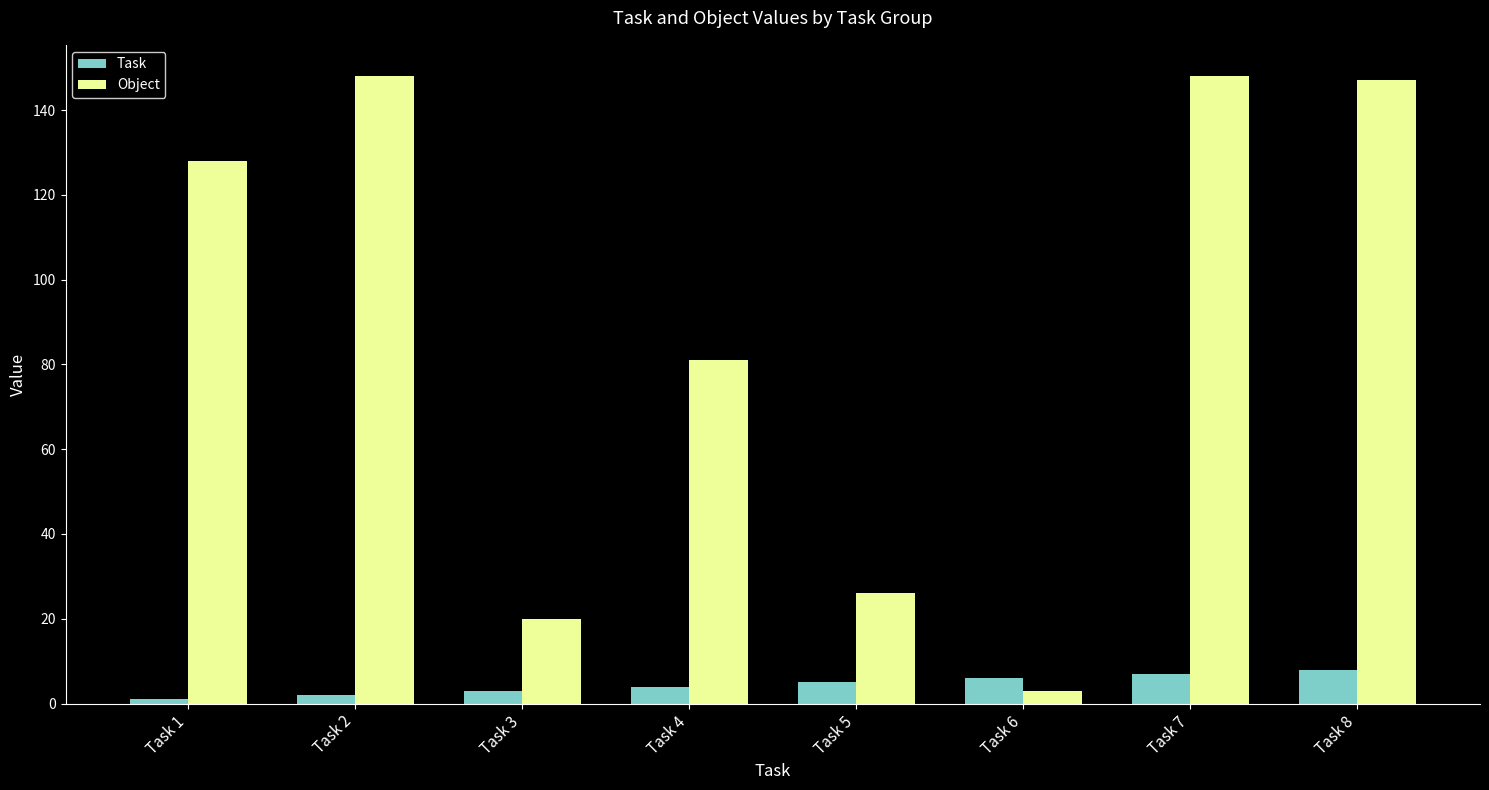

Rank the series at Task 3 from highest to lowest value.

Object, Task